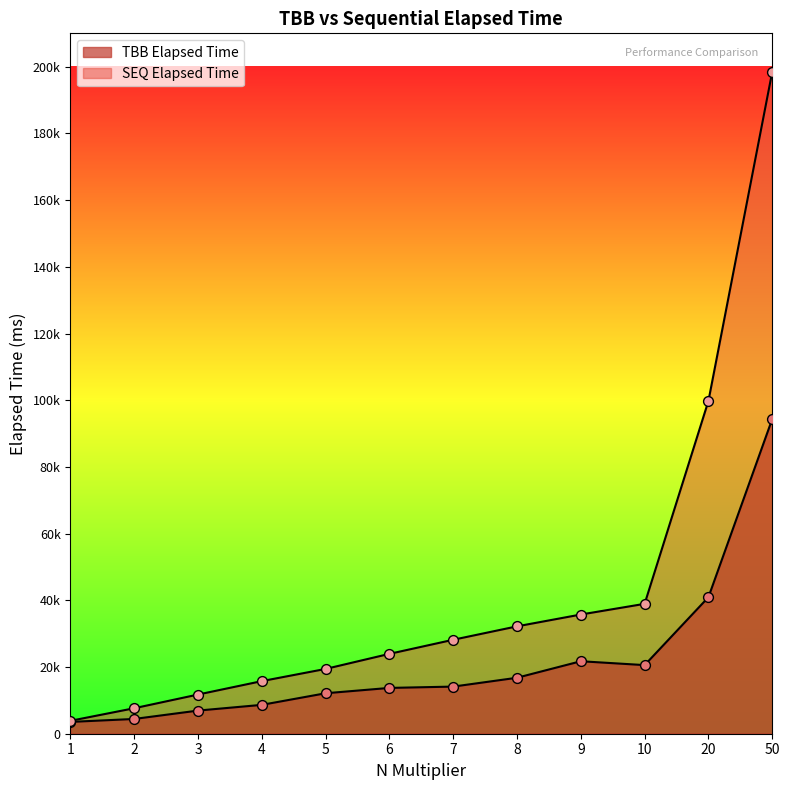

Which series has the widest spread of Y values?

SEQ Elapsed Time